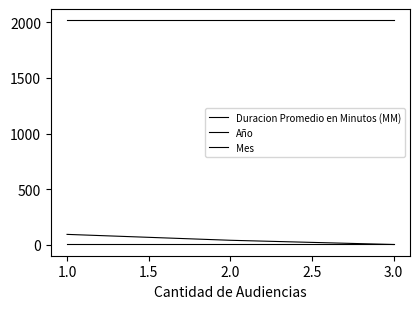

Does the chart have visible grid lines?

No